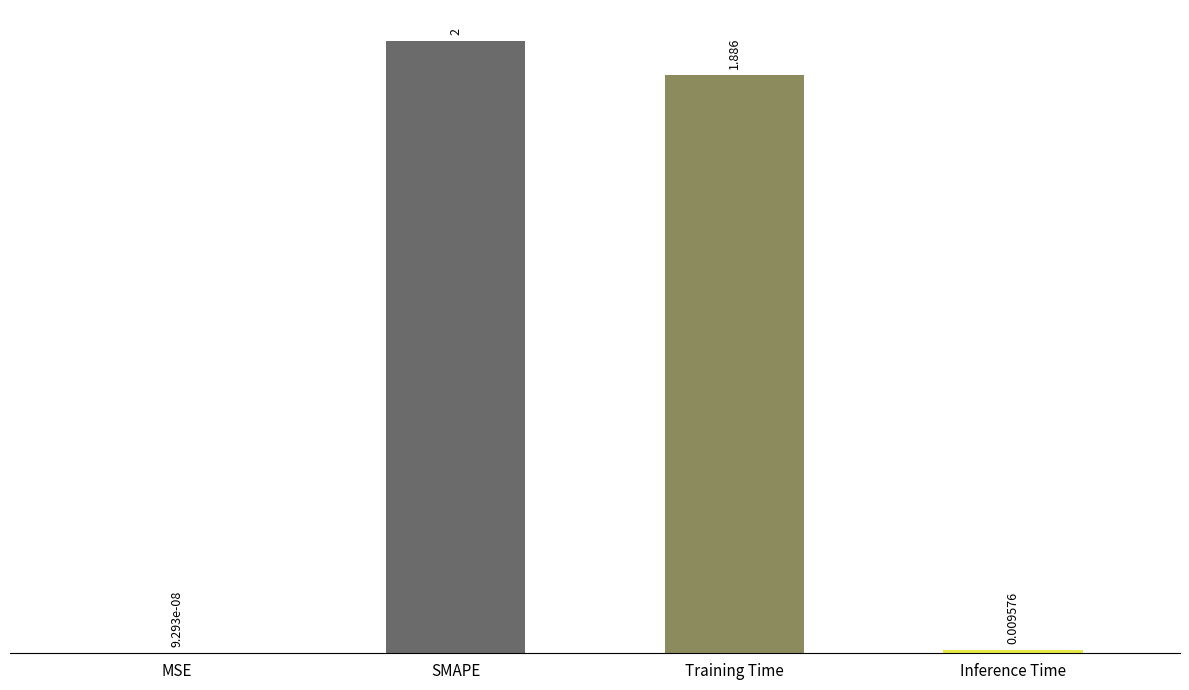

At which label does the data first exceed 1?

SMAPE